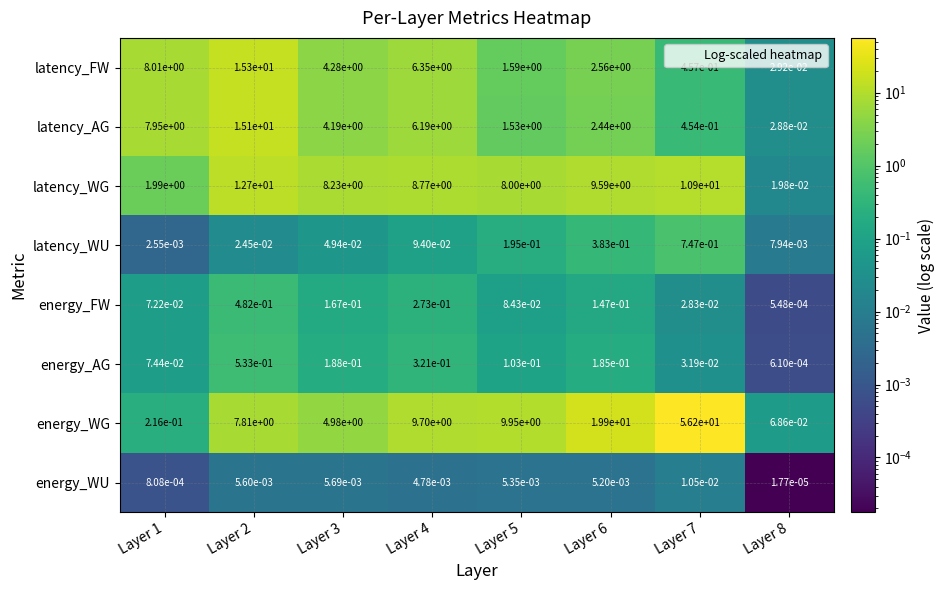

Is the value of latency_WG at Layer 8 greater than the value of energy_AG at Layer 1?

No